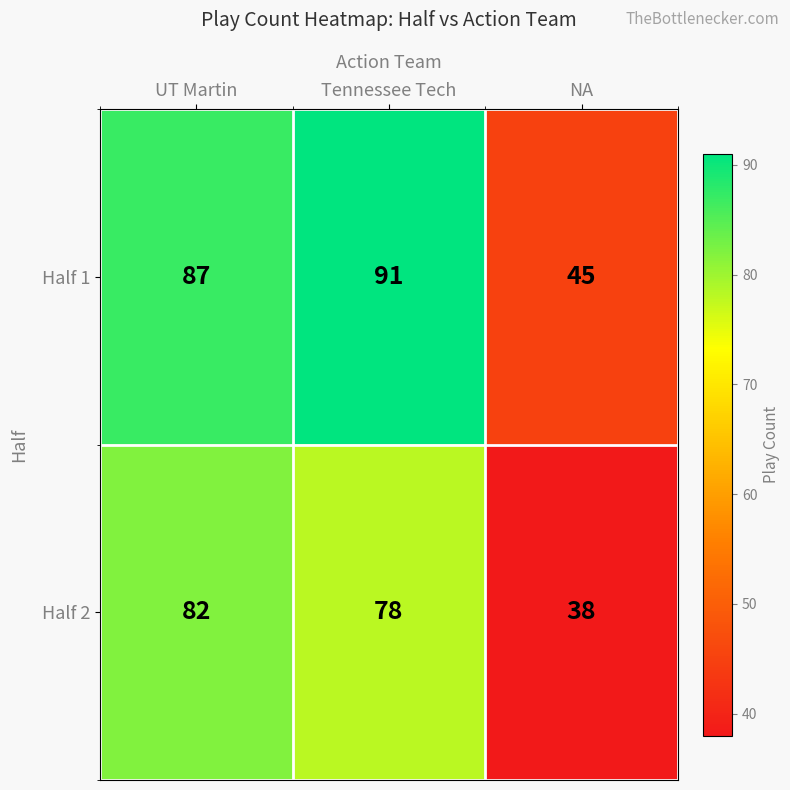

How many series are shown in this chart?

2